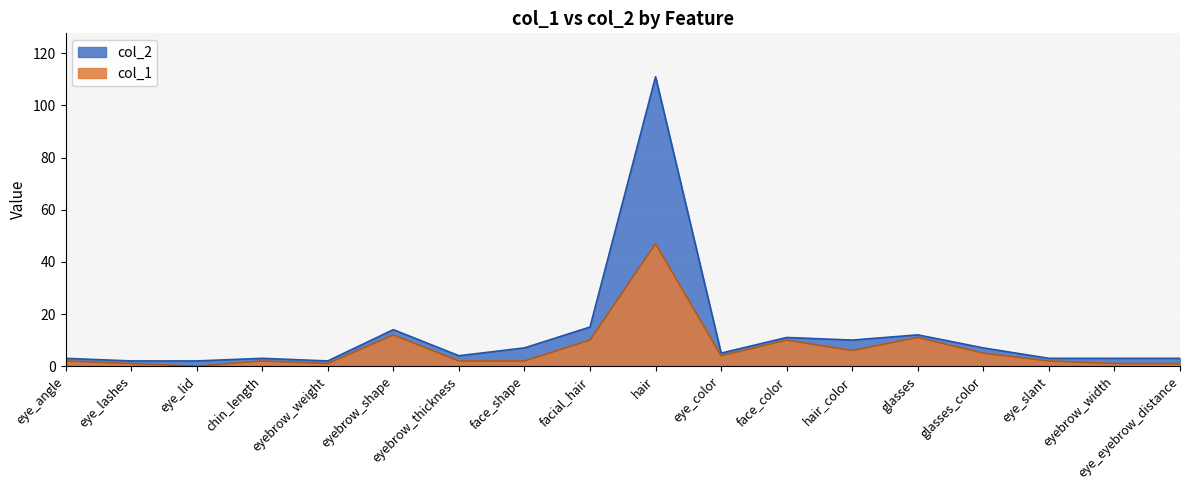

What is the minimum value for col_2?

2